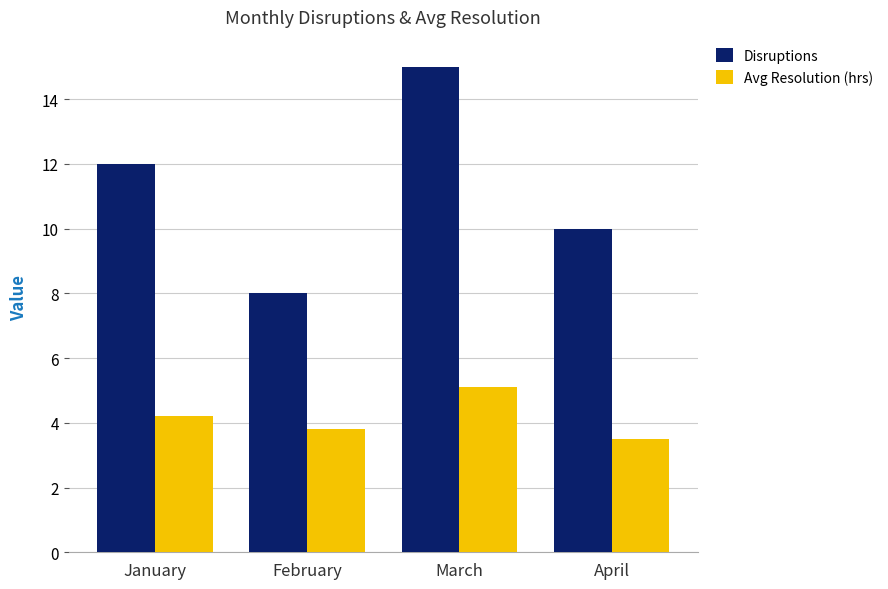

Which series has the largest total across all categories?

Disruptions